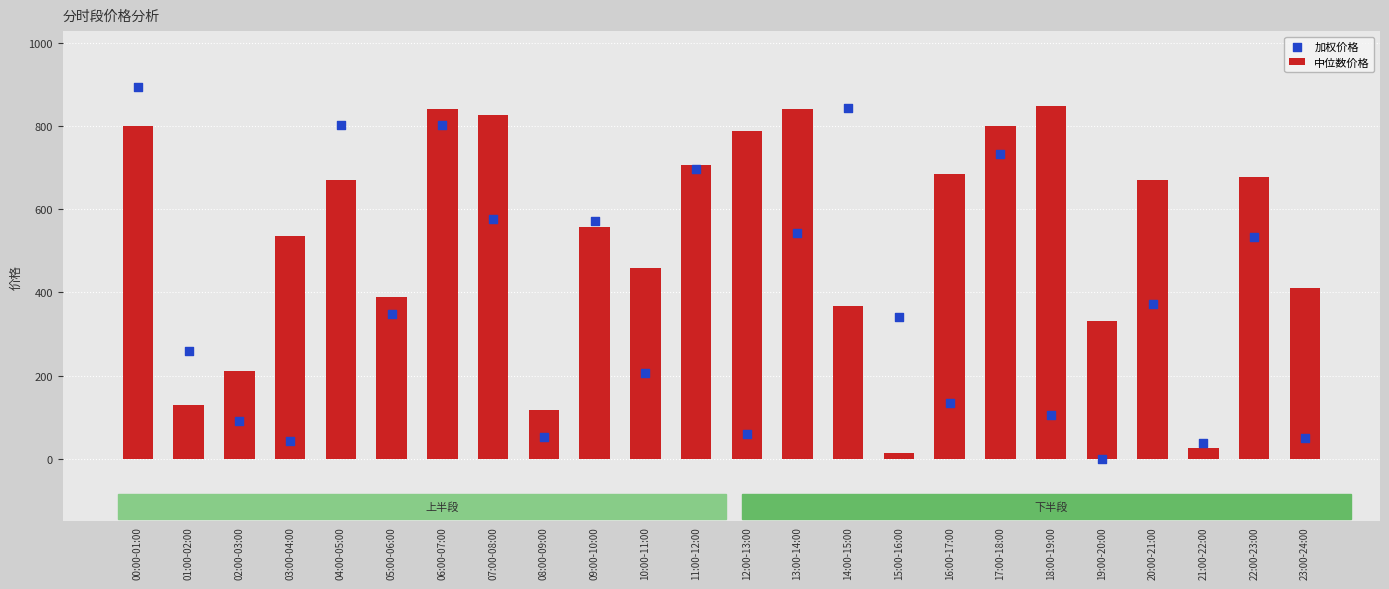

At how many categories does at least one series exceed 507?

15